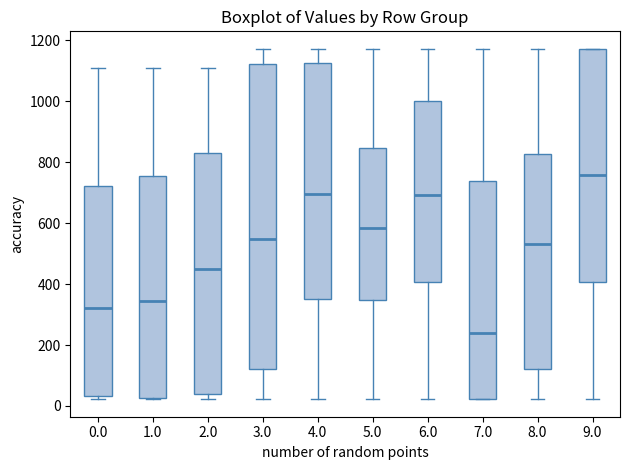

Which box's median line is the lowest?

7.0